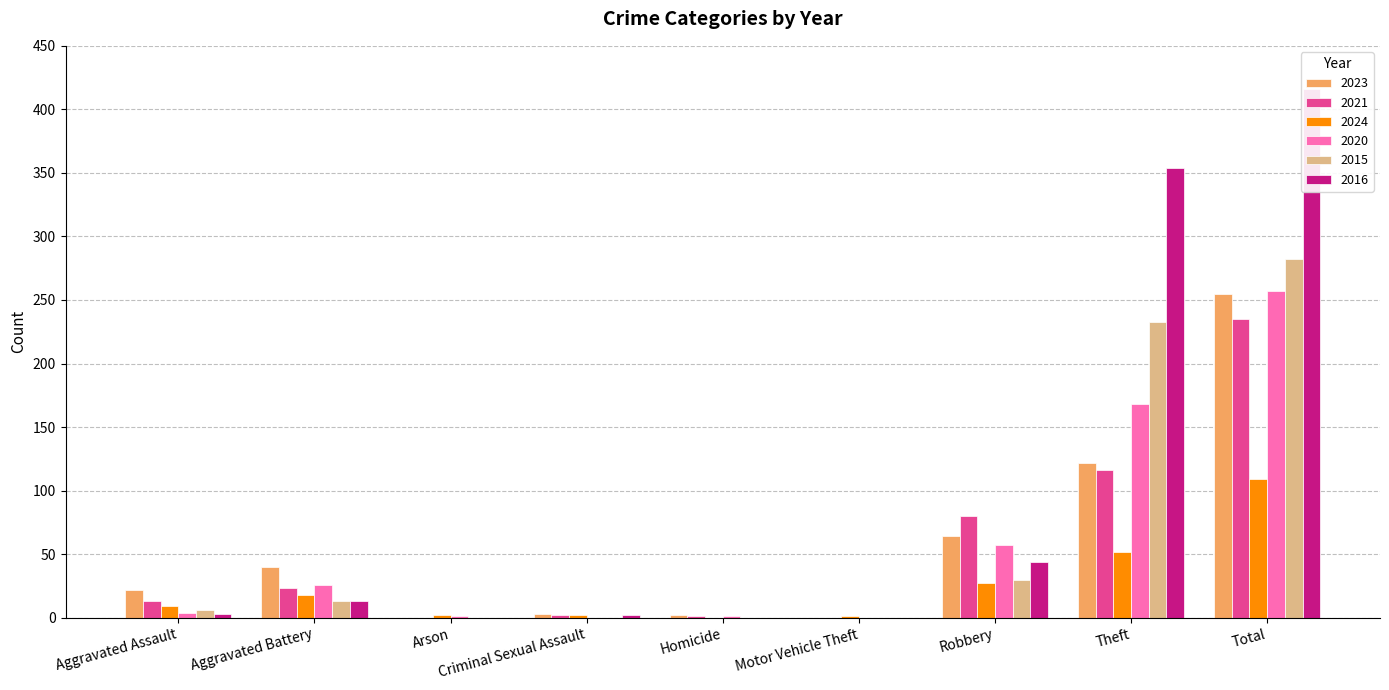

List the series in order of their peak value, highest first.

2016, 2015, 2020, 2023, 2021, 2024